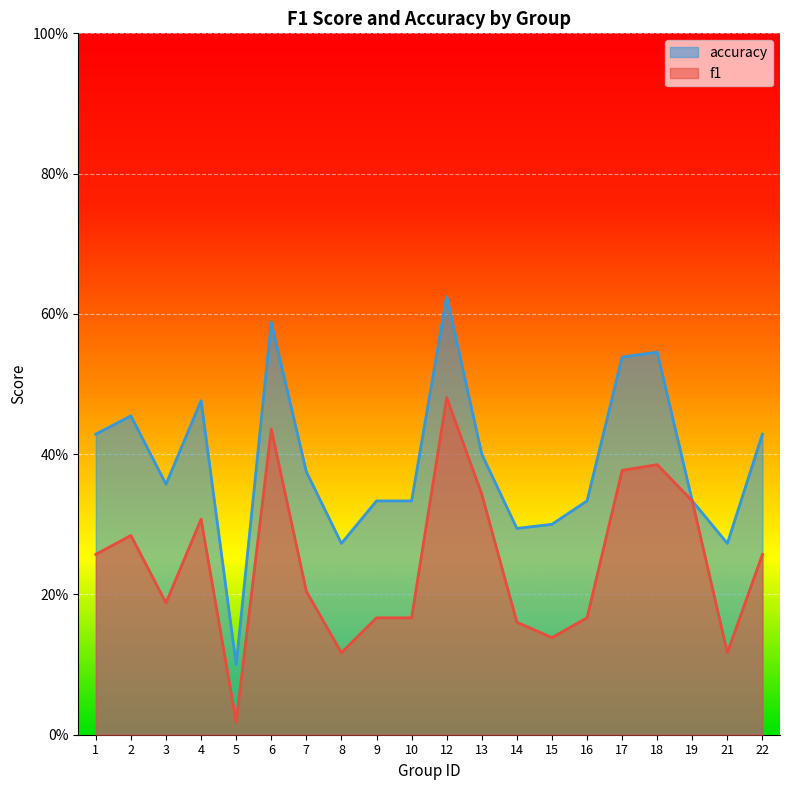

In accuracy, how many points are higher than both neighbors (excluding endpoints)?

5